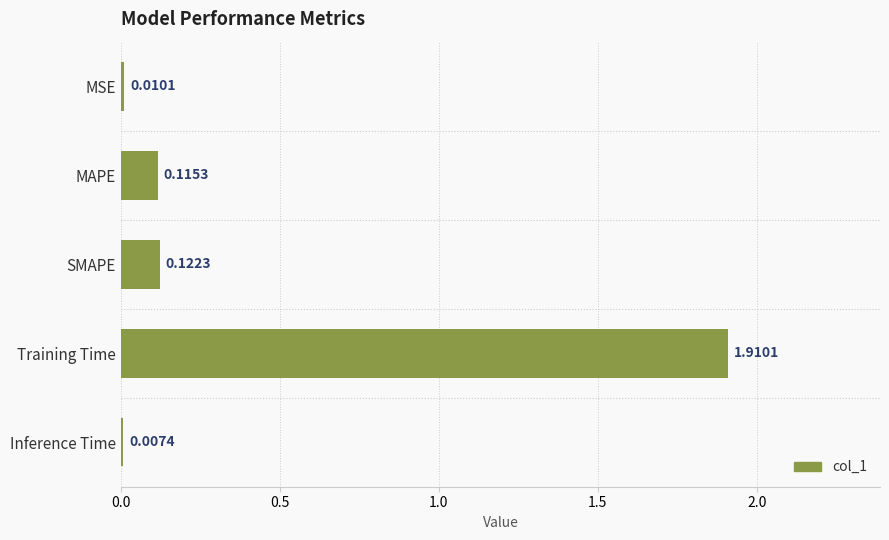

What is the average value?

0.4